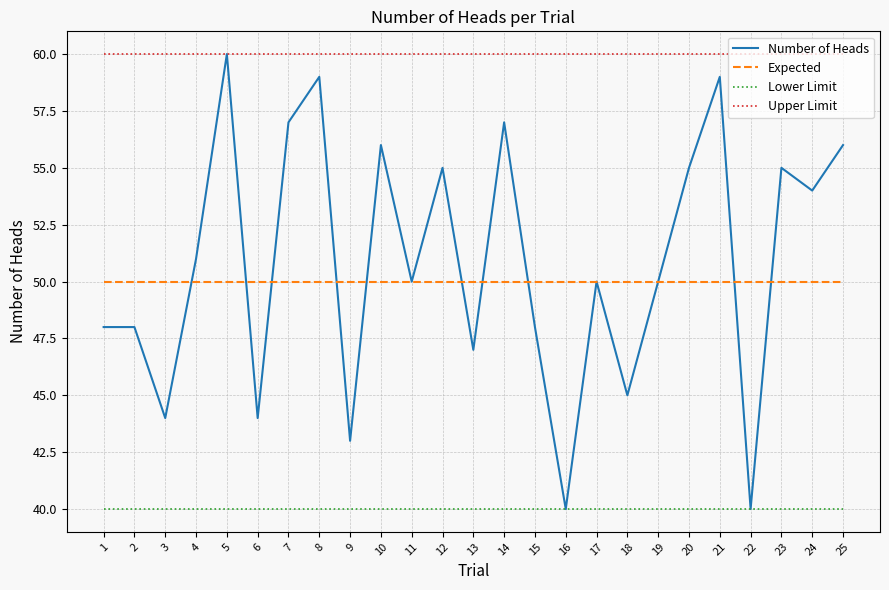

What is the spread (max minus min) of values at 2?

20